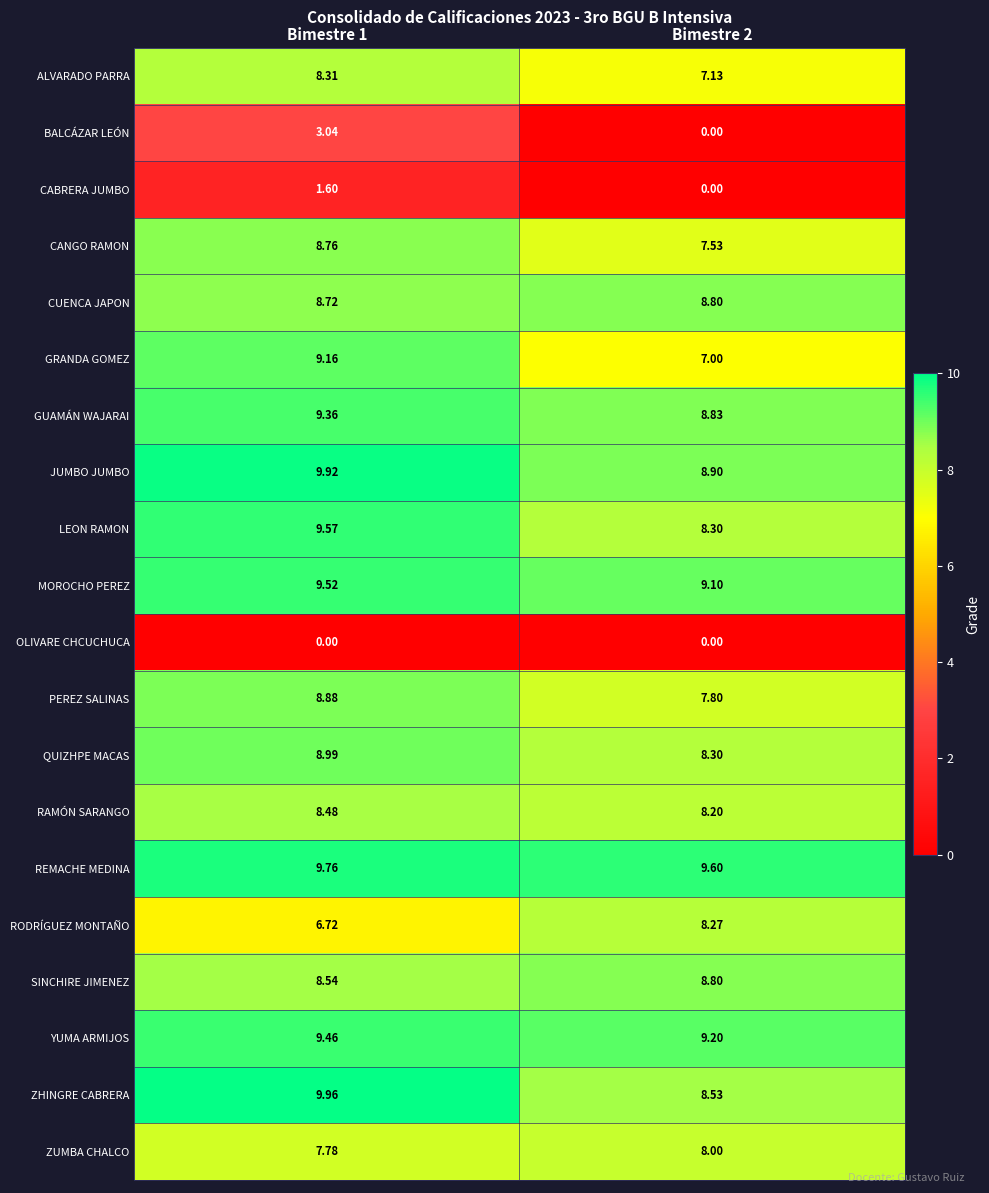

Which series has the widest spread of values?

BALCÁZAR LEÓN